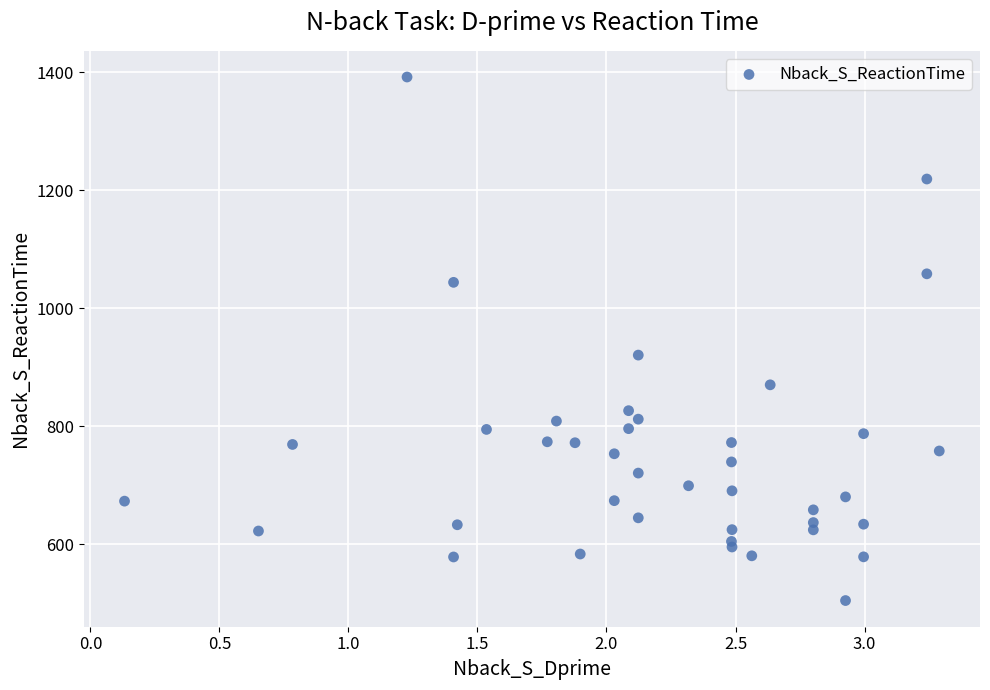

What Y value in the scatter plot is closest to 948?

920.4